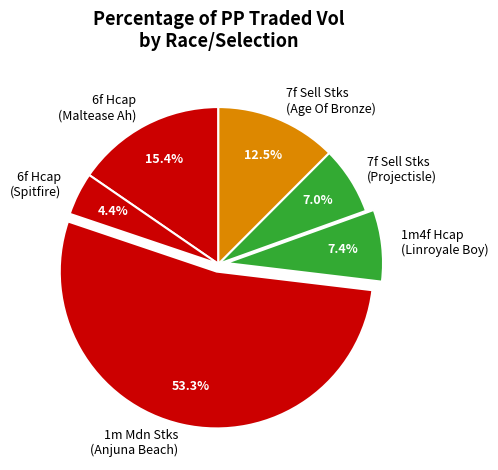

Is it true that 7f Sell Stks (Projectisle) is 7% of the pie?

True